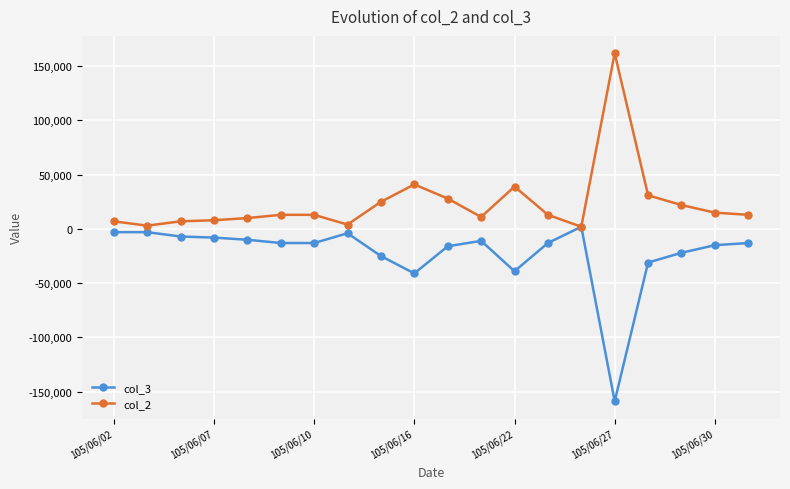

What is the lowest value of the col_3 series?

-158900